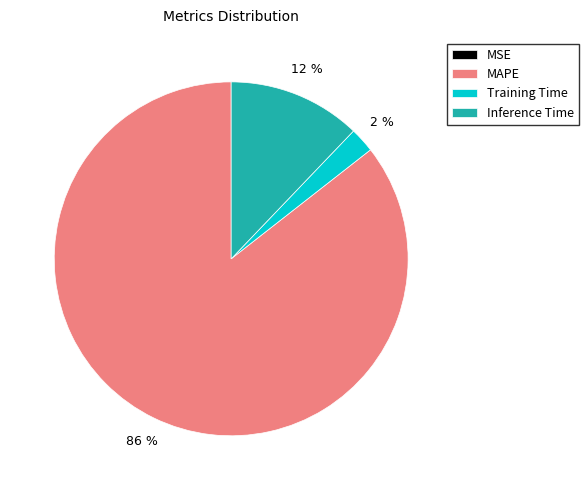

Does any single category account for the majority?

Yes